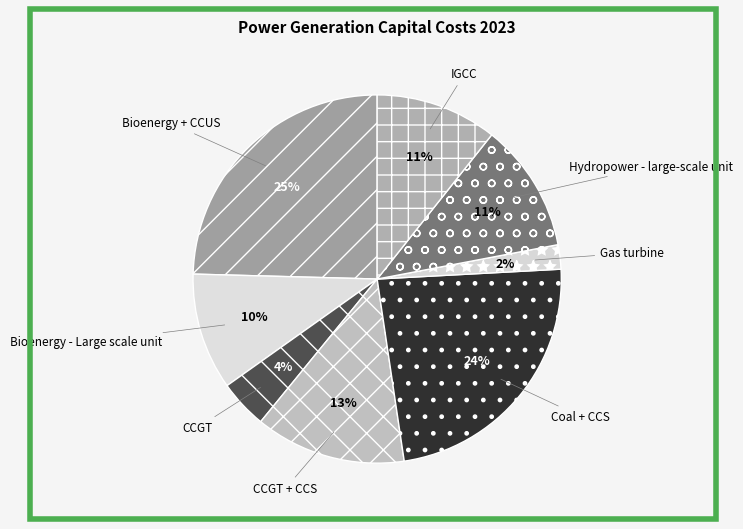

To the nearest percent, what is the average slice percentage?

12%